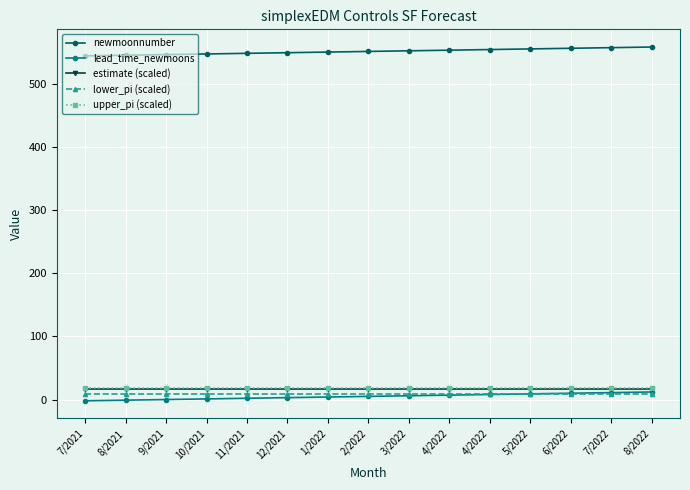

How many data points does each series have?

15